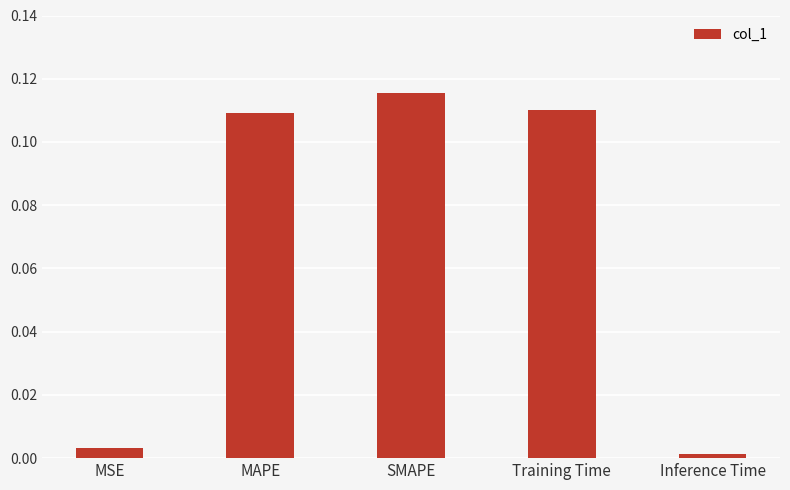

What is the change in value from MSE to MAPE?

+0.1